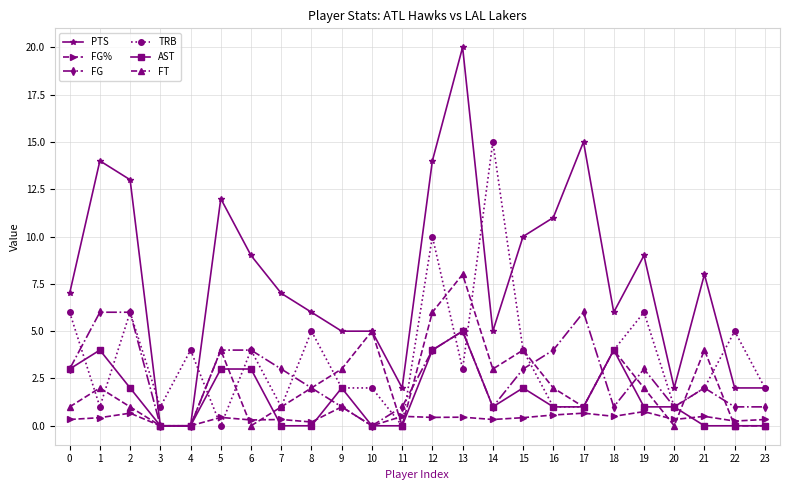

The FT series shows 4.2 at 3. True or false?

False